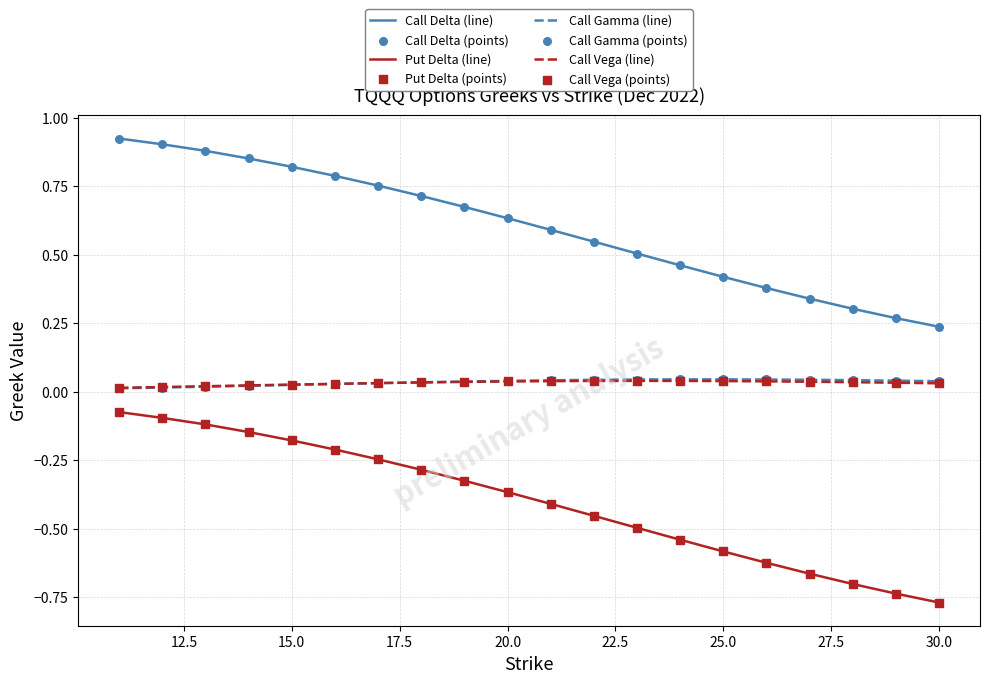

Which series has the largest total across all categories?

Call Delta (line)